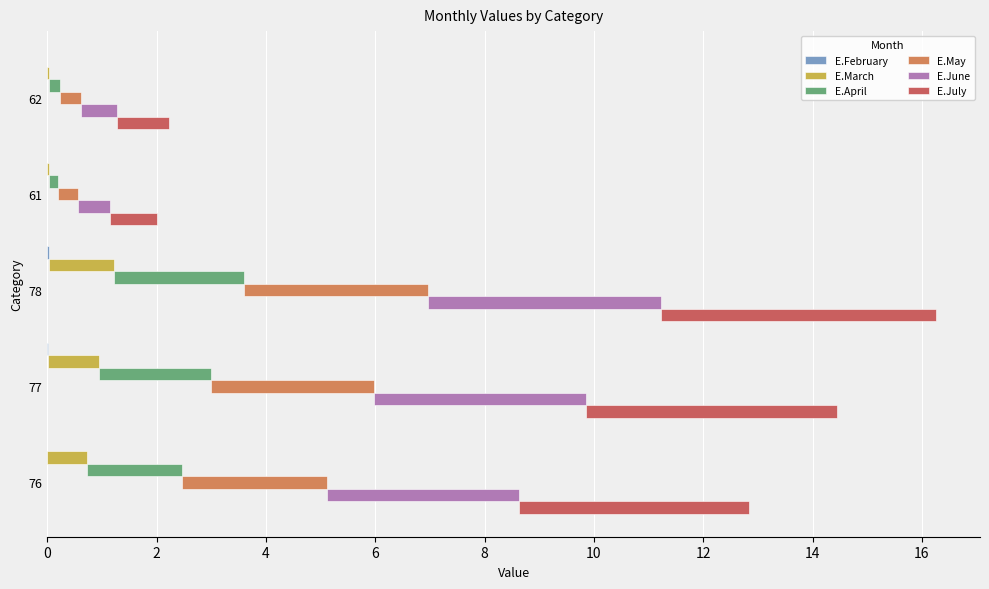

Is it true that E.February equals 0.0 at 8?

True